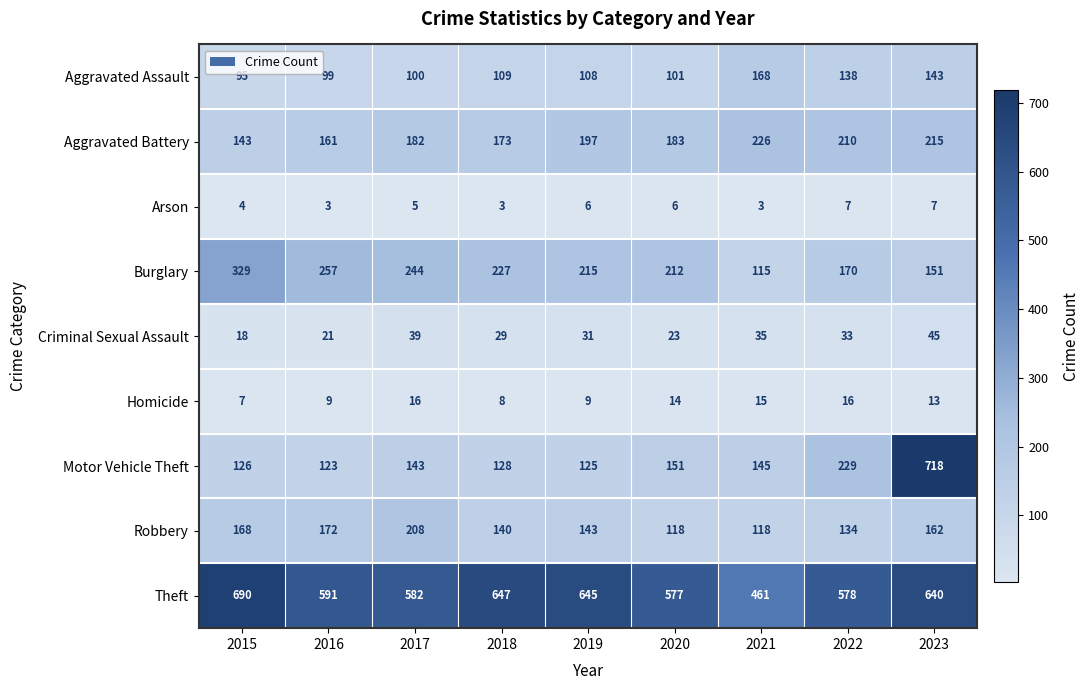

At which category is the sum across all series the highest?

2023